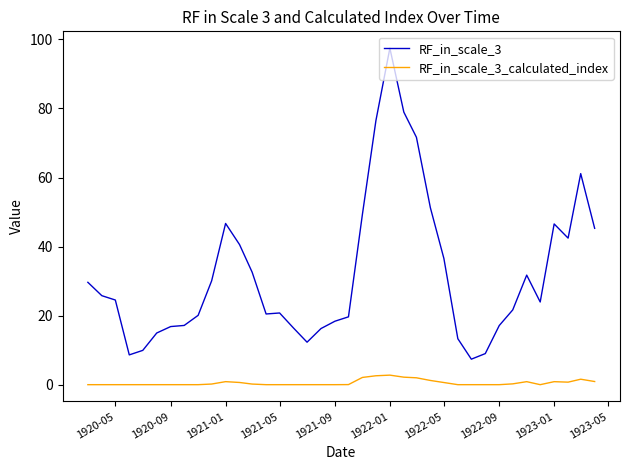

Which series has the largest total across all categories?

RF_in_scale_3